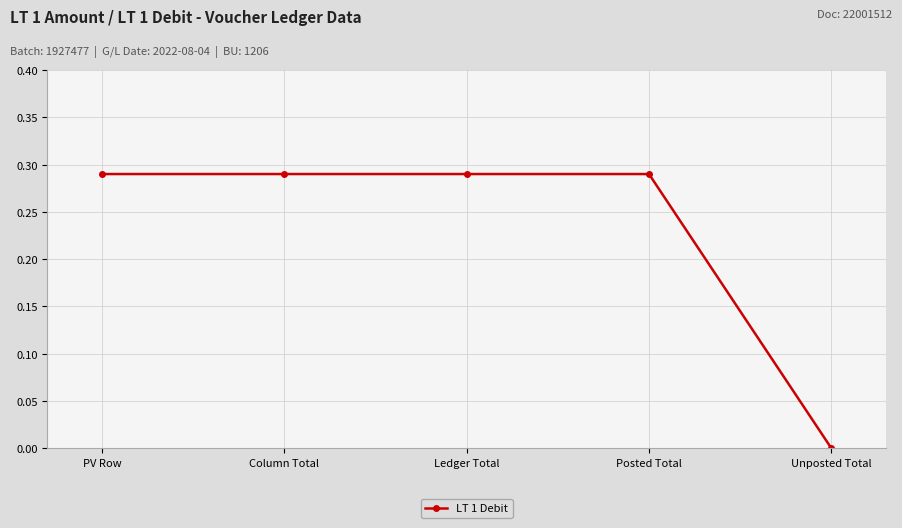

What position from the right is PV Row?

5